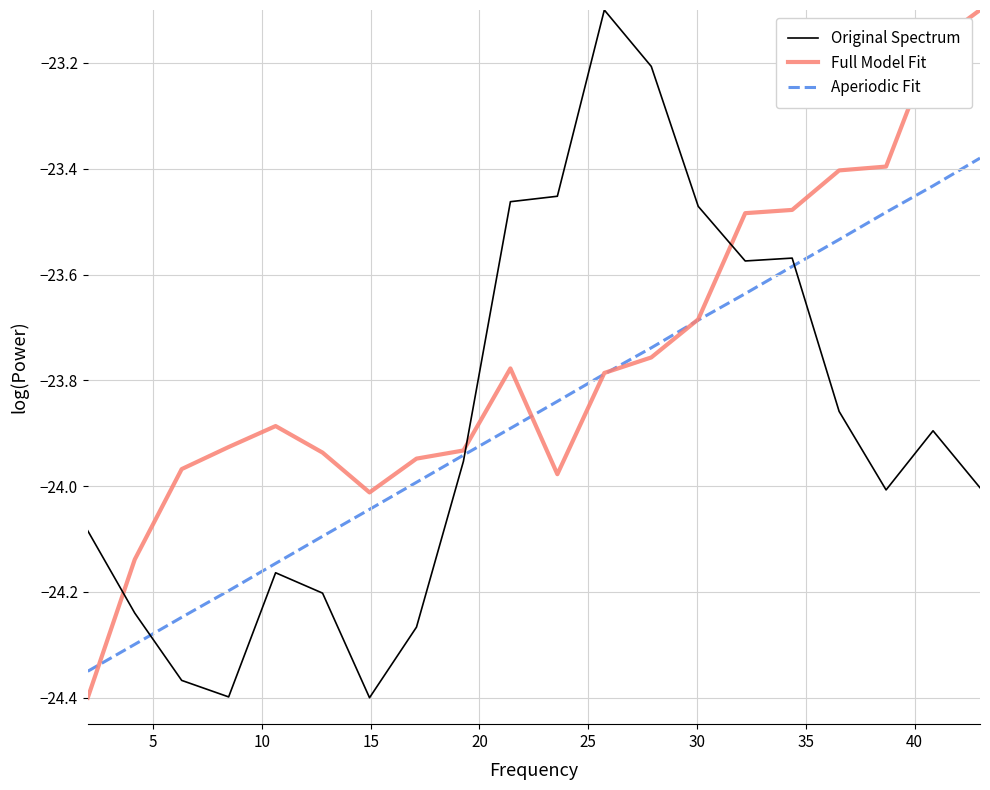

How many times do Aperiodic Fit and Full Model Fit cross each other?

5